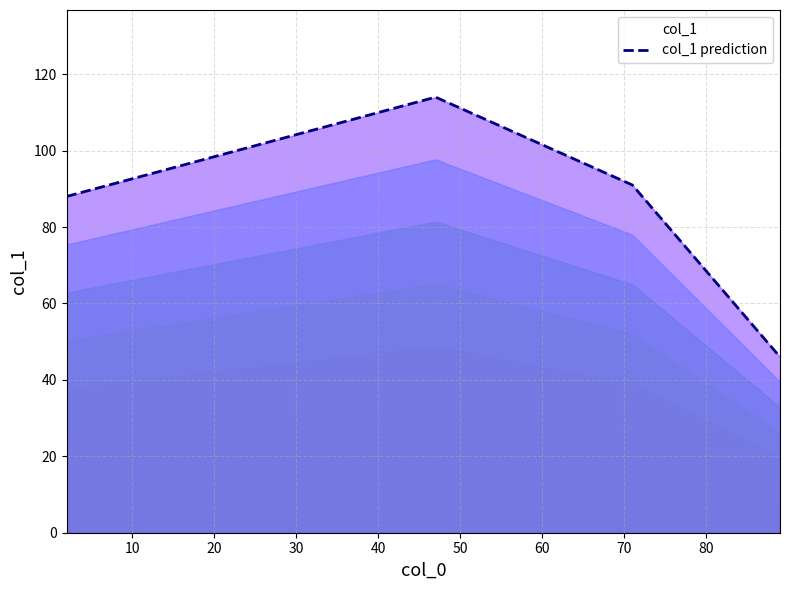

What is the highest value of the col_1 prediction series?

114